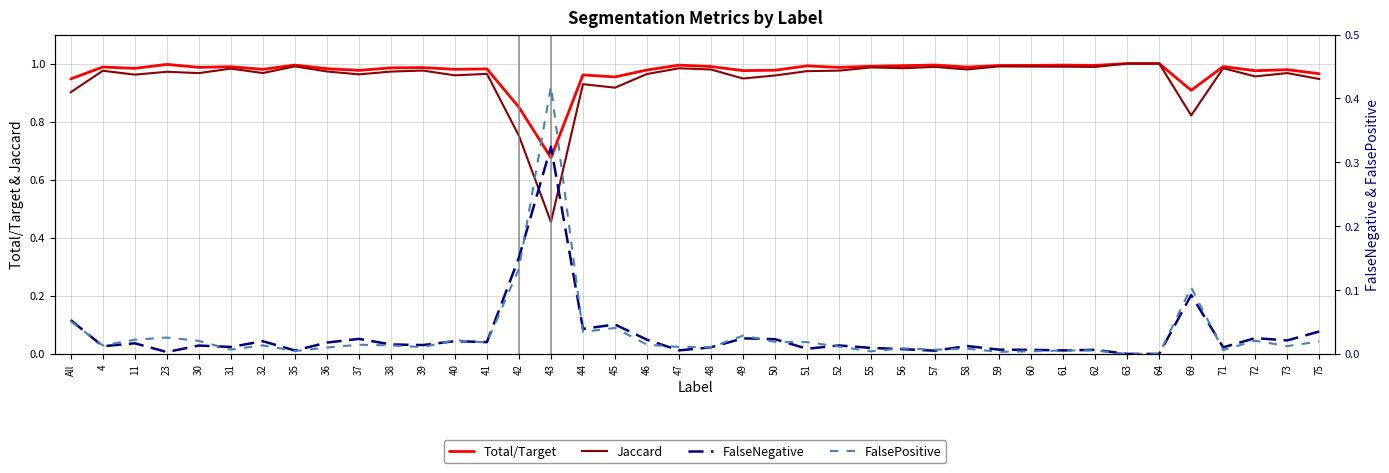

At which category does Total/Target reach its first local valley?

11